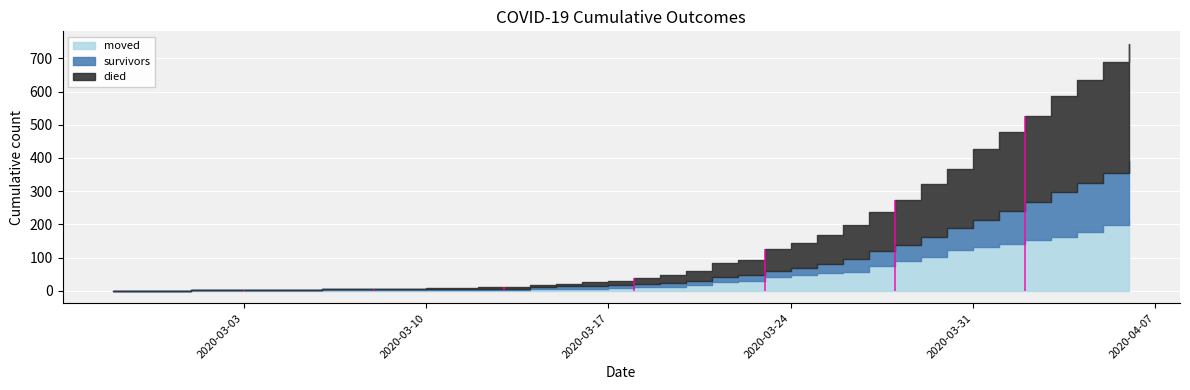

At 2020-04-03, list the series in order from smallest to largest.

survivors, moved, died